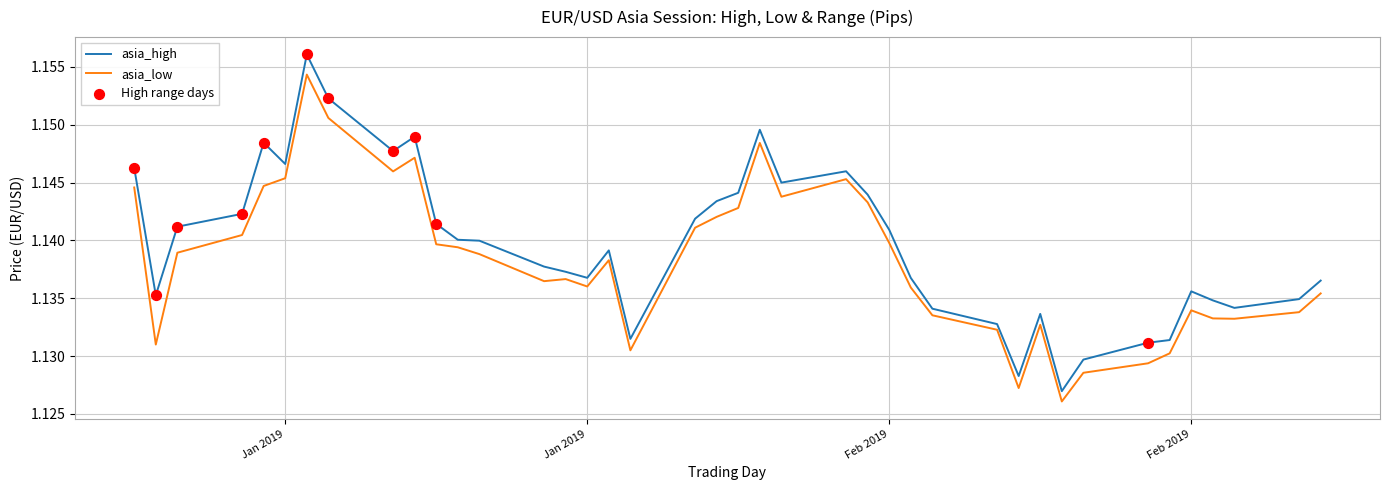

Which series has the widest spread of values?

asia_high